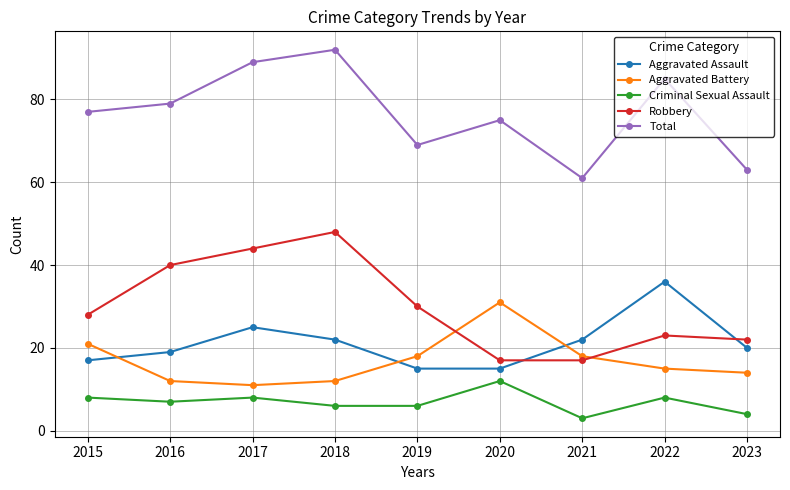

Is it true that Aggravated Battery equals 16 at 2017?

False